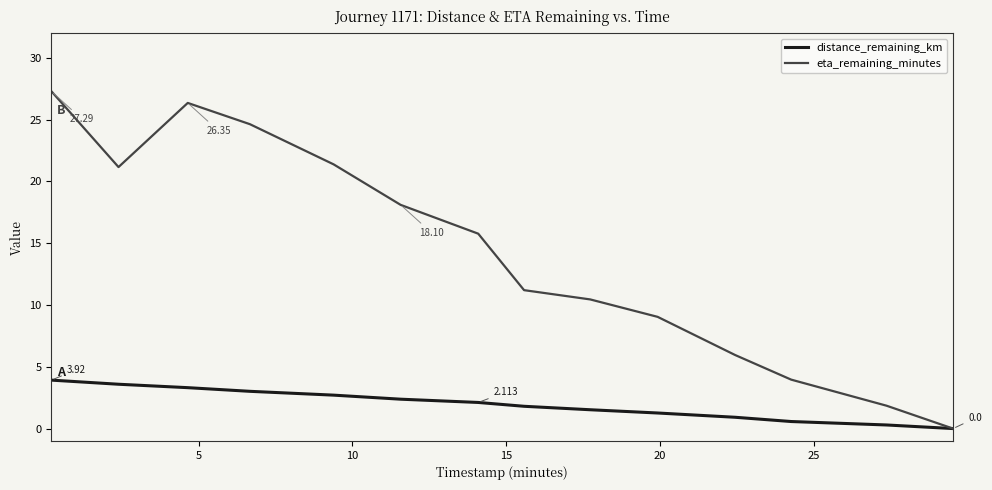

Is this an area chart (filled region under the line)?

No